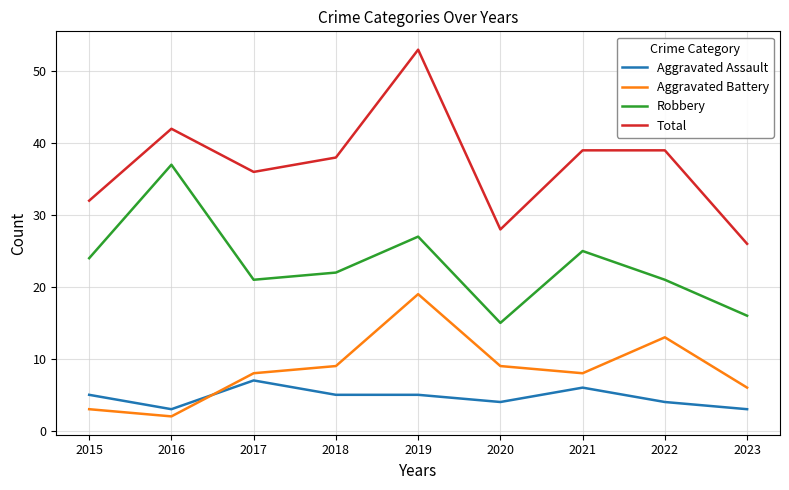

What is the approximate value of Robbery at 2020, to the nearest 10?

20